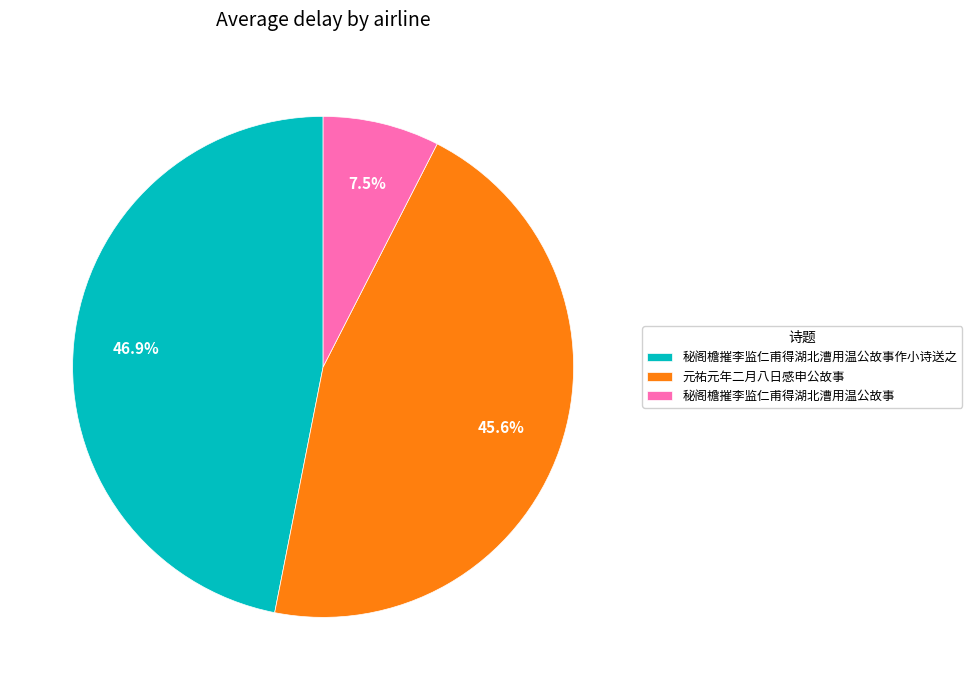

Does 秘阁檐摧李监仁甫得湖北漕用温公故事作小诗送之 account for over 50% of the chart?

No